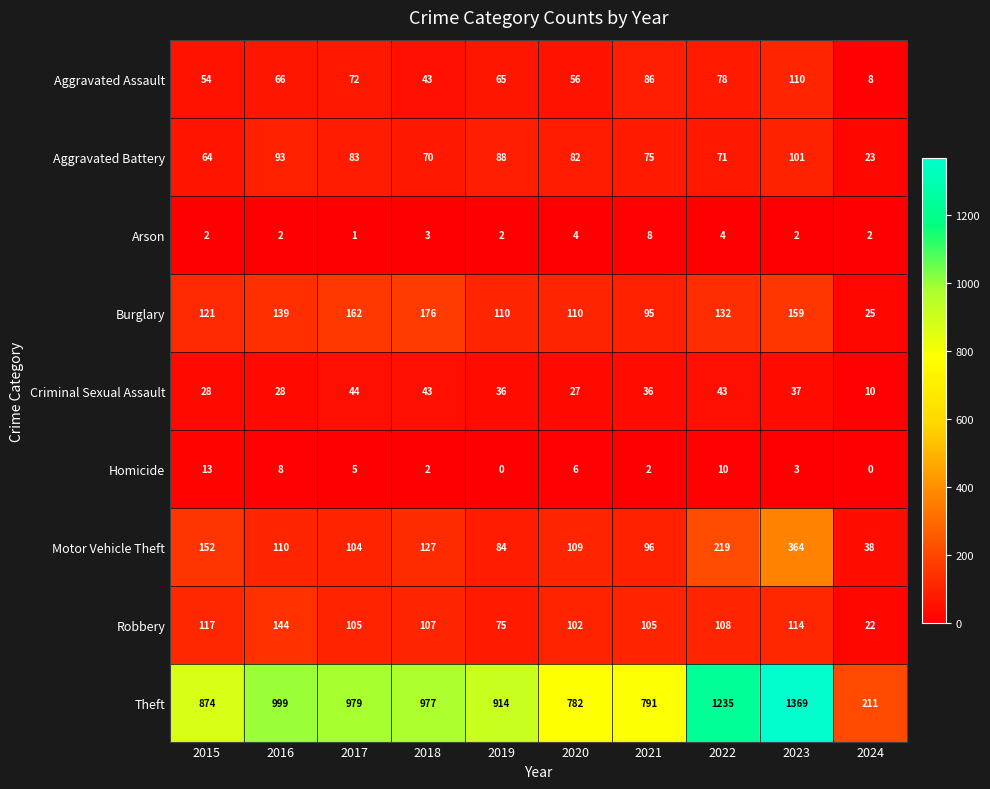

At which label does Robbery first exceed 107?

2015